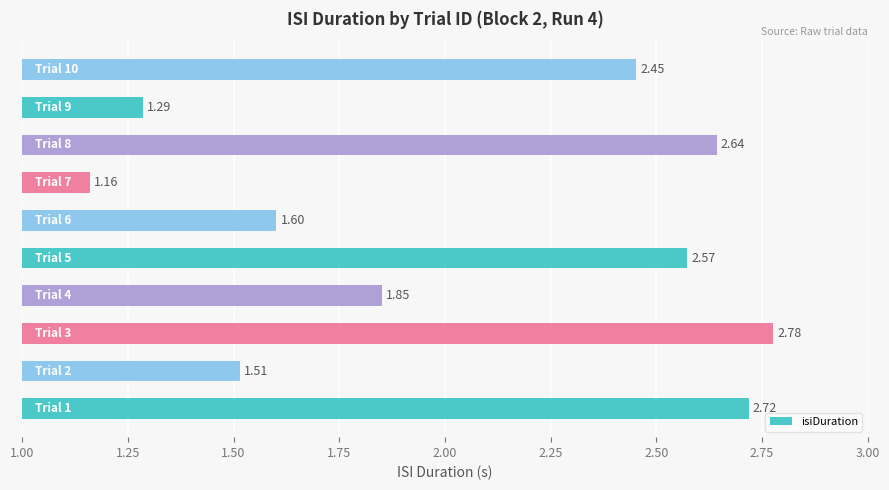

What is the difference between the maximum and minimum values?

1.6